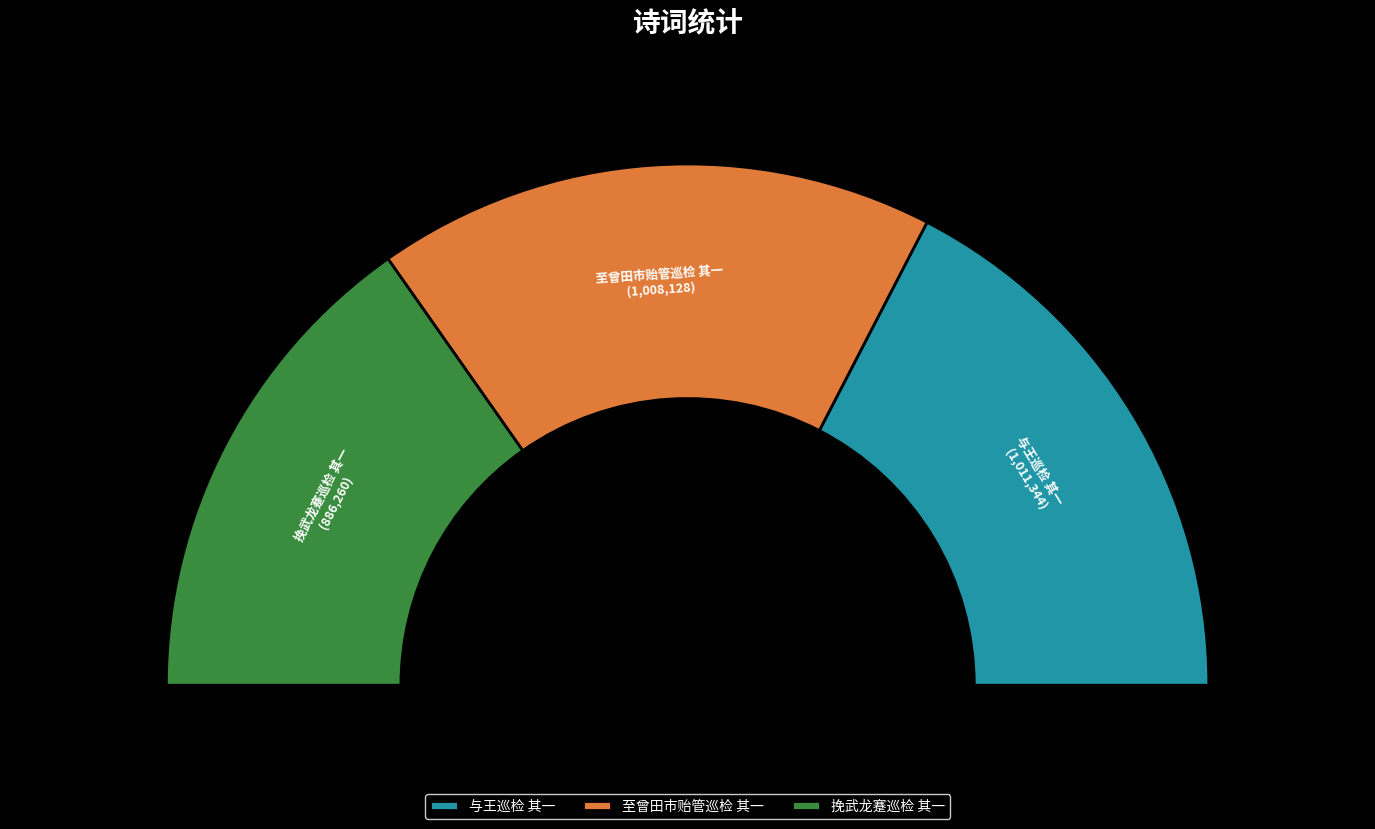

To the nearest percent, what portion does 挽武龙蹇巡检 其一 represent?

31%